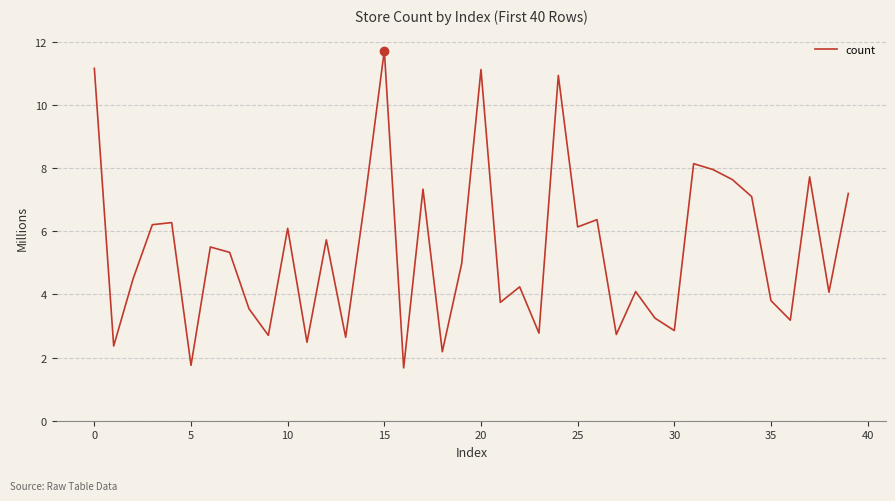

What is the greatest value displayed?

11.7